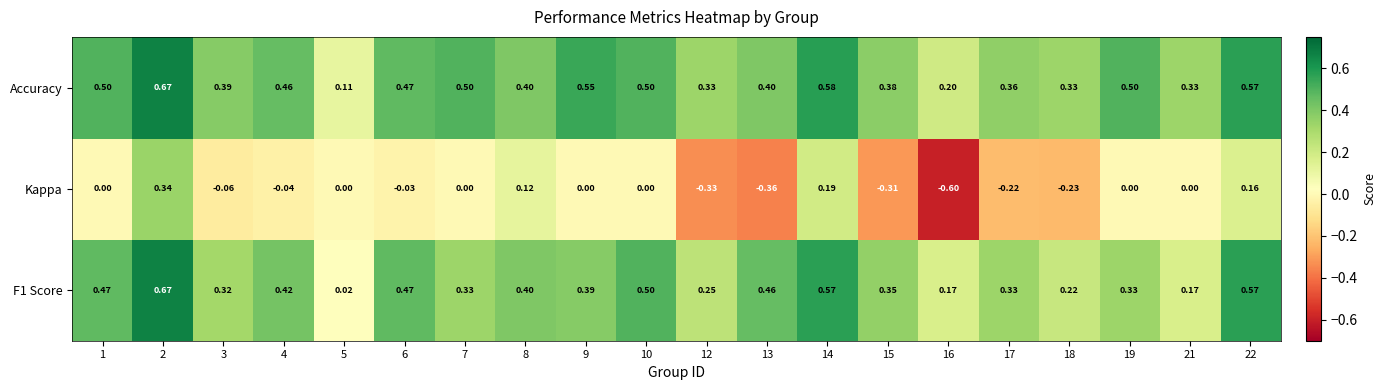

Count the number of categories in the chart.

20